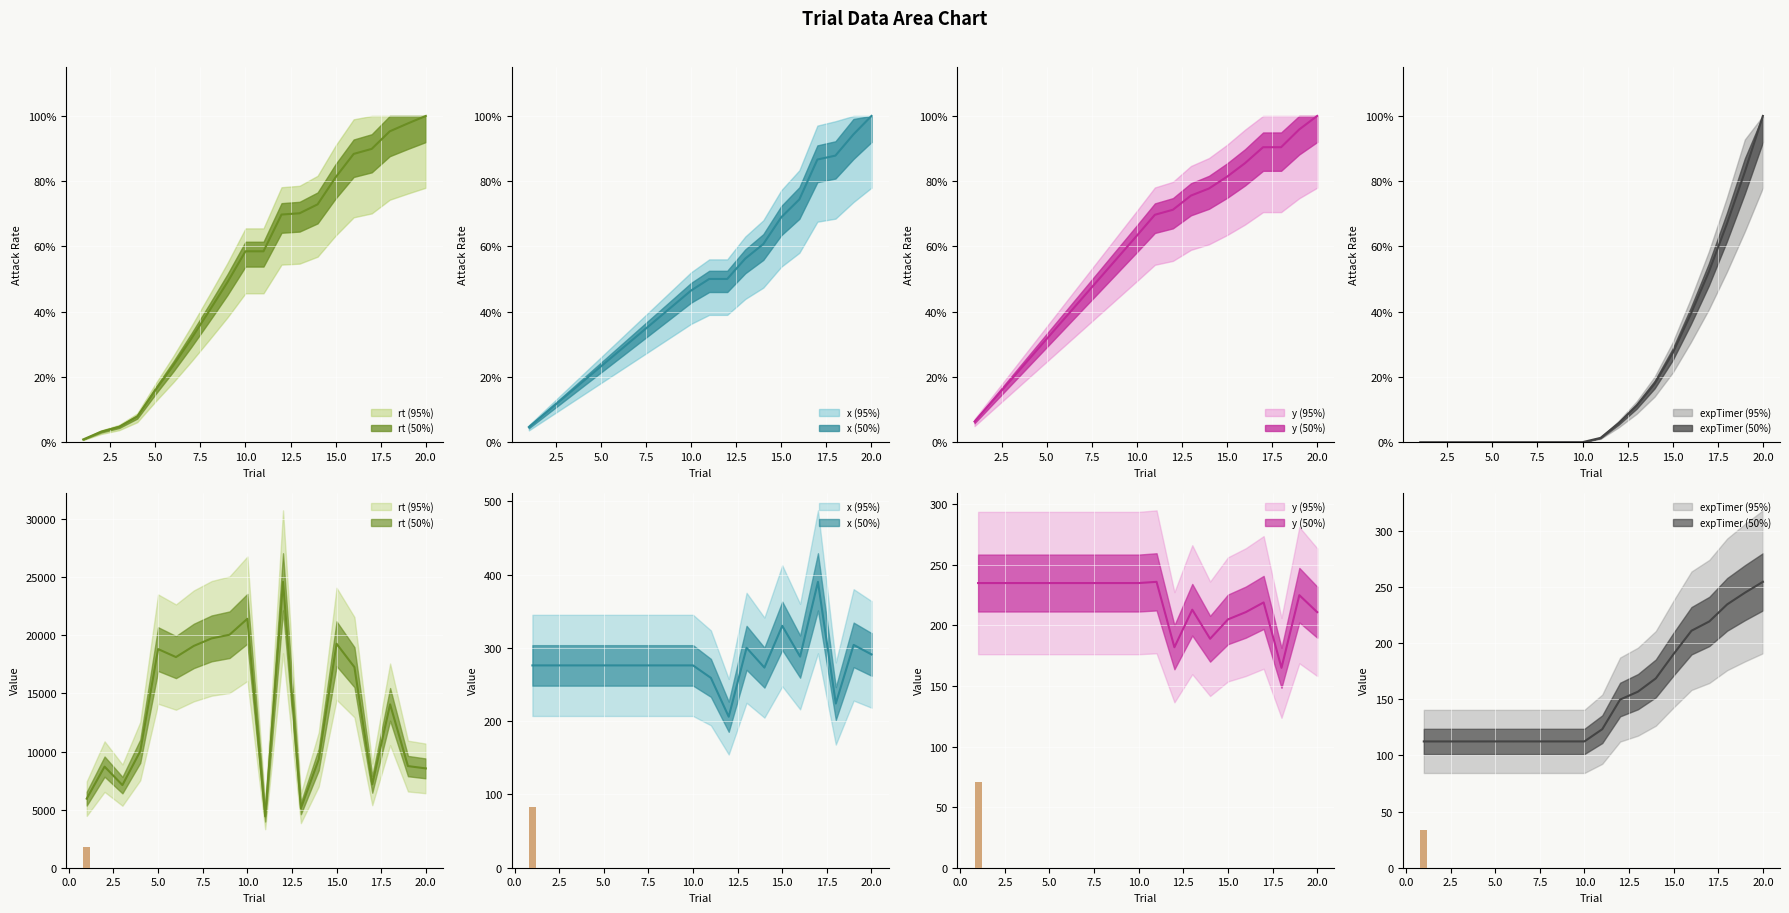

Which series has the largest range (max minus min)?

rt